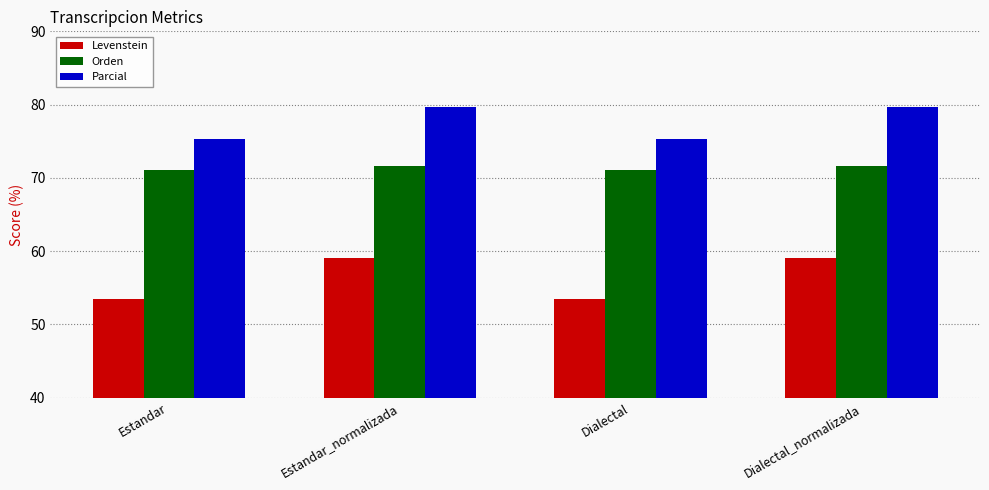

Reading left to right, what are all the values shown in this chart?

Levenstein: Estandar=53.5	Estandar_normalizada=59.1	Dialectal=53.5	Dialectal_normalizada=59.1
Orden: Estandar=71.1	Estandar_normalizada=71.6	Dialectal=71.1	Dialectal_normalizada=71.6
Parcial: Estandar=75.4	Estandar_normalizada=79.7	Dialectal=75.4	Dialectal_normalizada=79.7